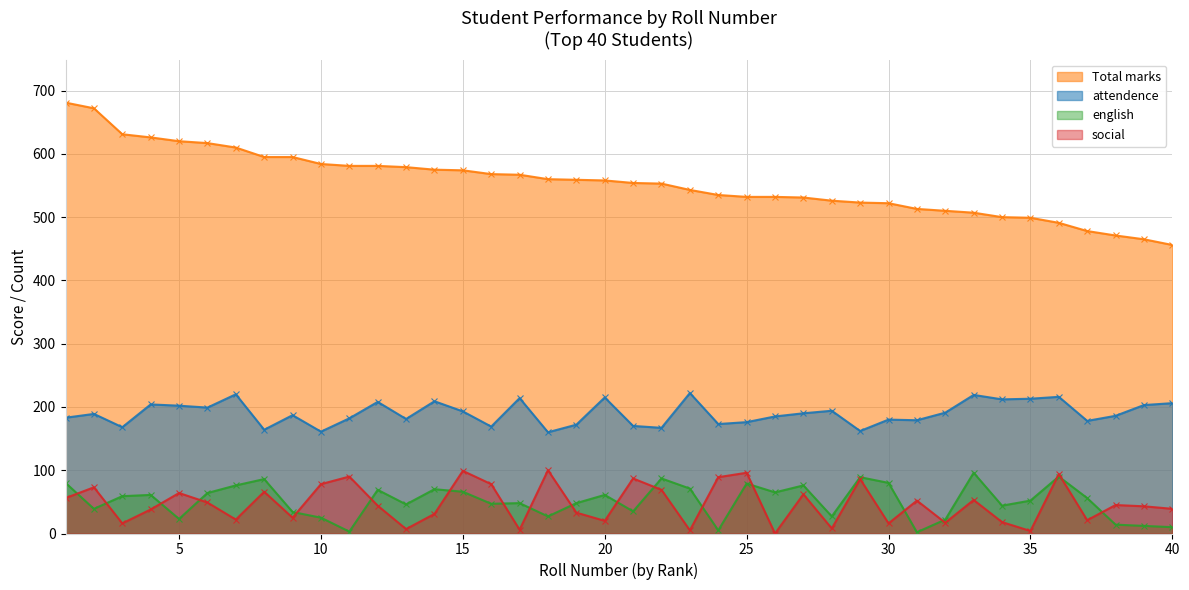

What value does the attendence series have at 19?

172